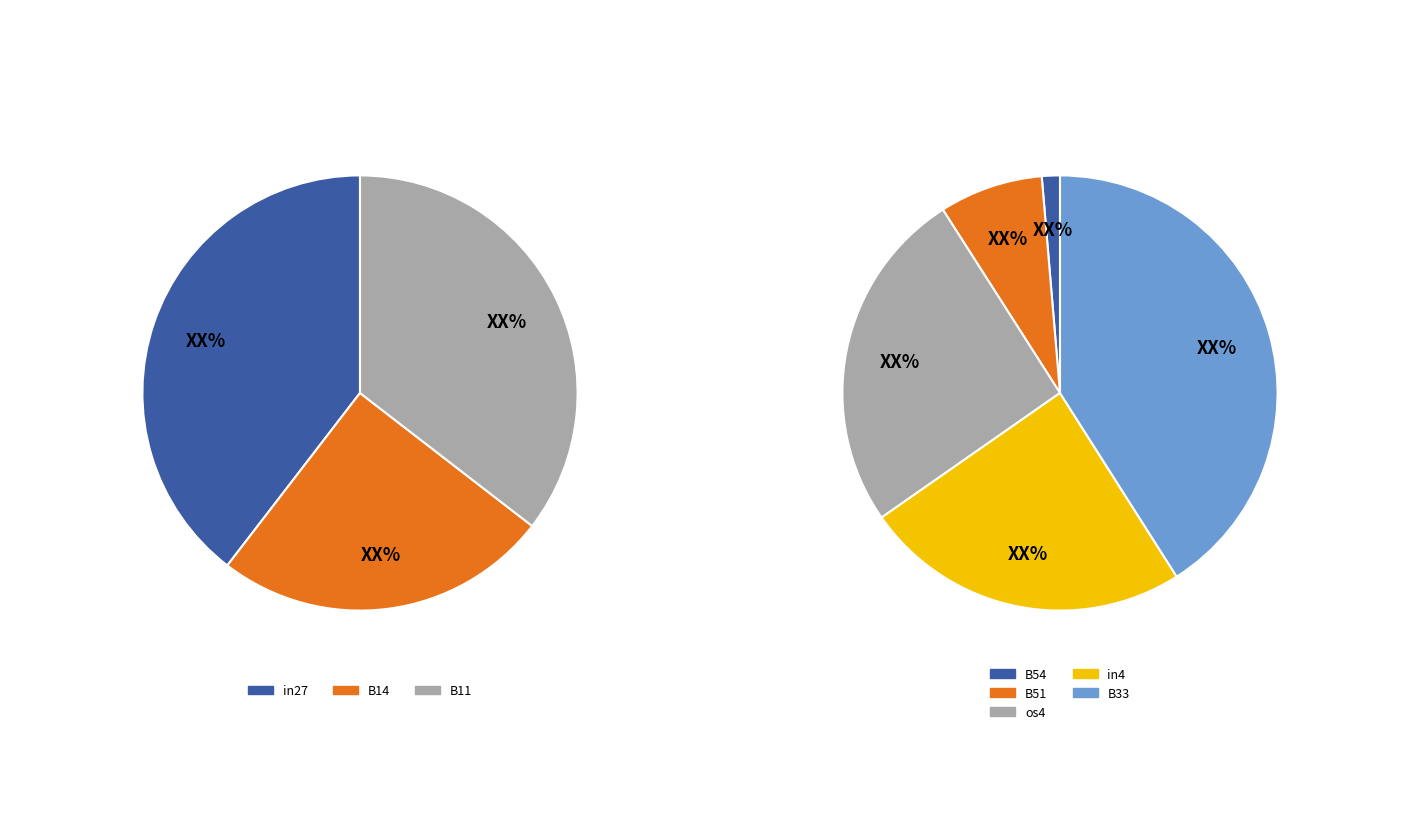

Is B51 the majority of the pie?

No